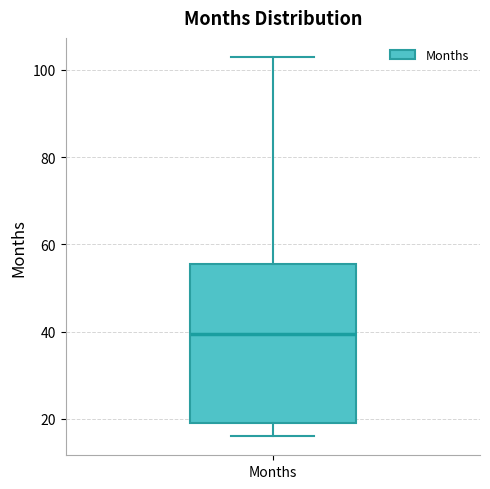

Read this box plot against the y-axis: the position of the median line, the range covered by the box, and the ends of both whiskers. The values are not printed on the chart, so give them approximately, as read against the axis.

median 40, box 20 to 56, whiskers 16 to 104